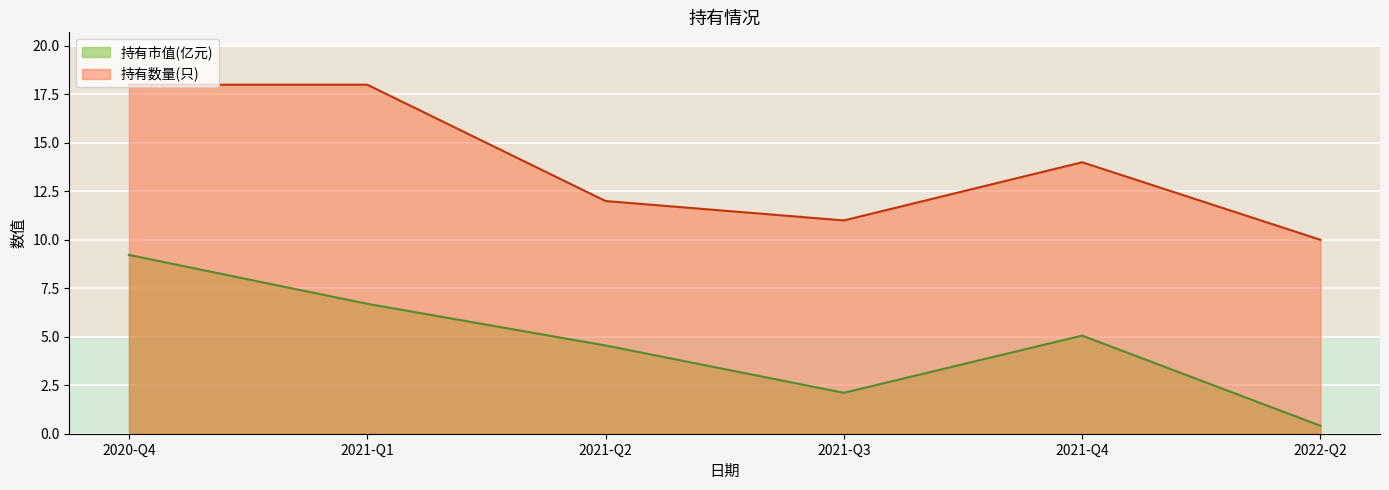

What is the average value of the 持有市值(亿元) series?

4.7